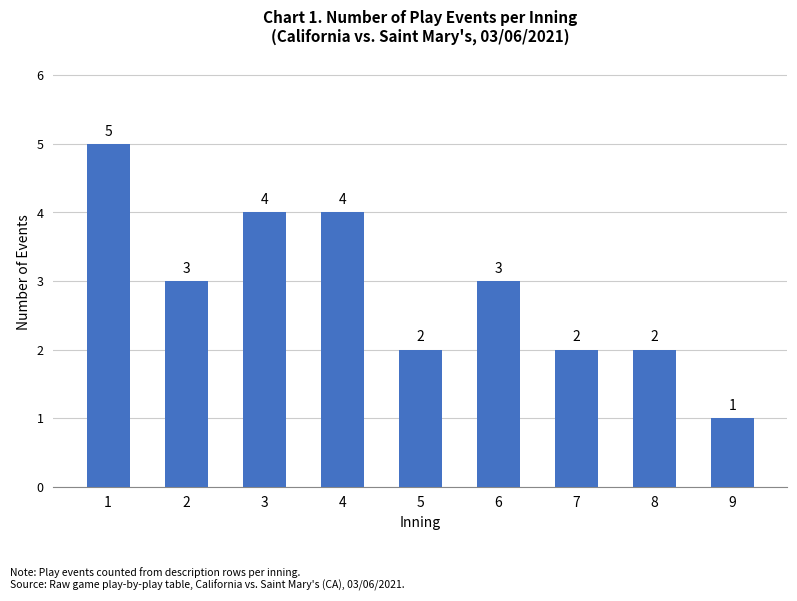

The value at 5 is 3. True or false?

False